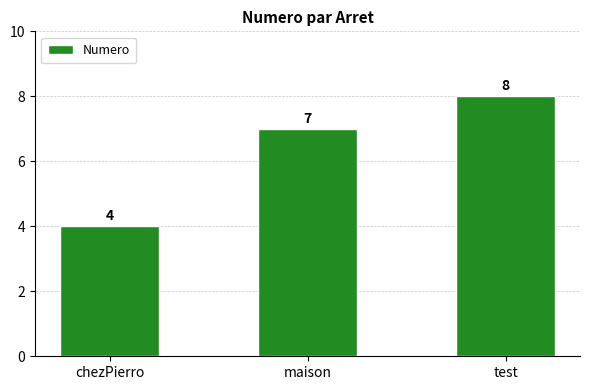

What is the greatest value displayed?

8